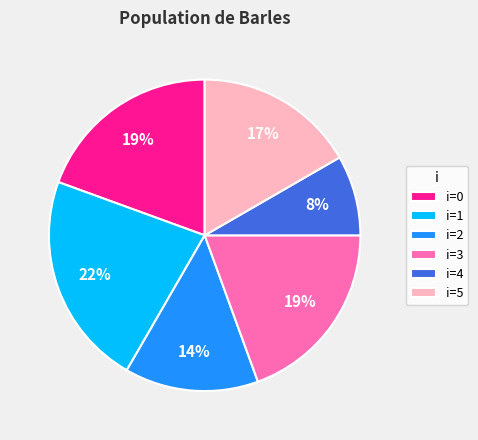

What percentage is the i=5 slice, to the nearest percent?

17%